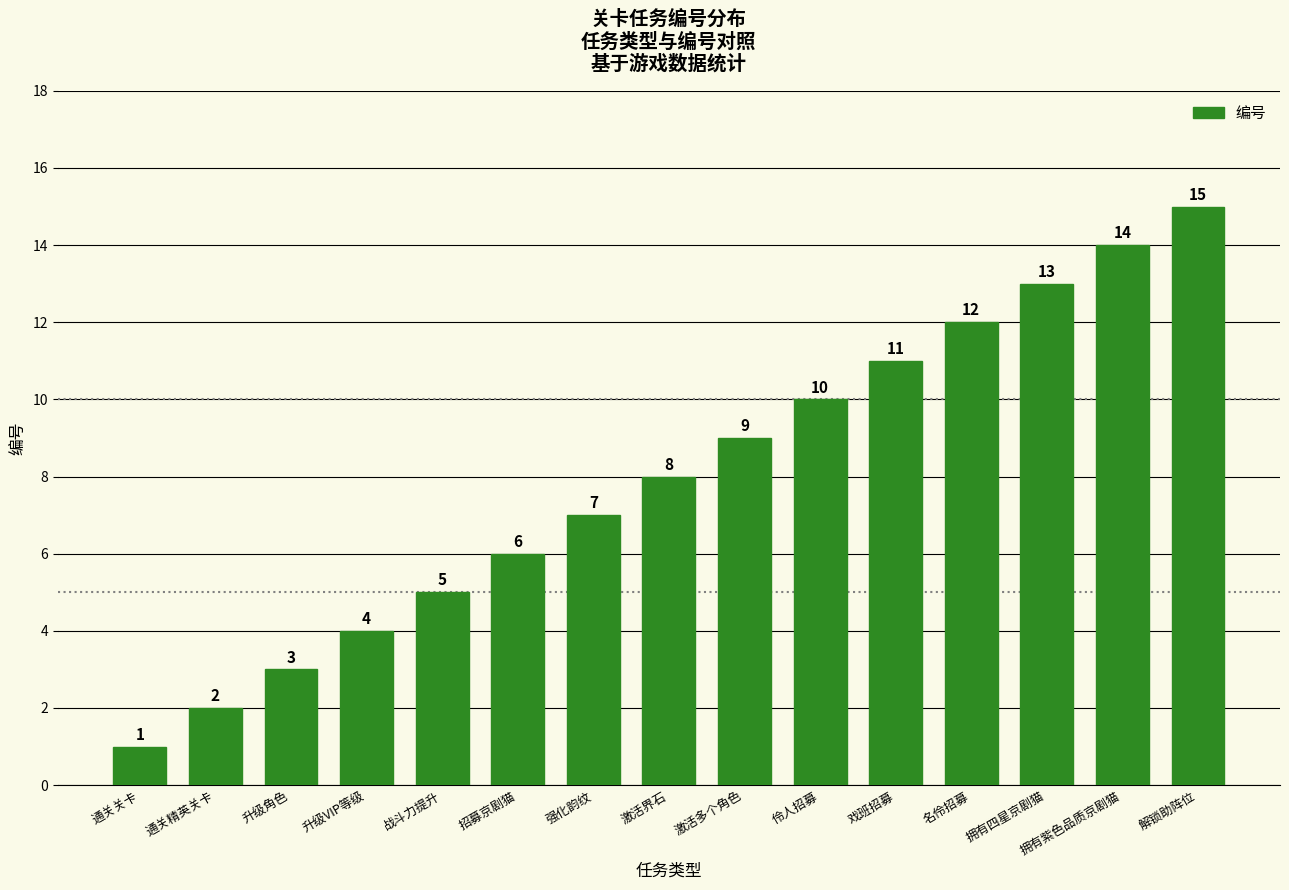

Between 伶人招募 and 升级VIP等级, which is larger?

伶人招募